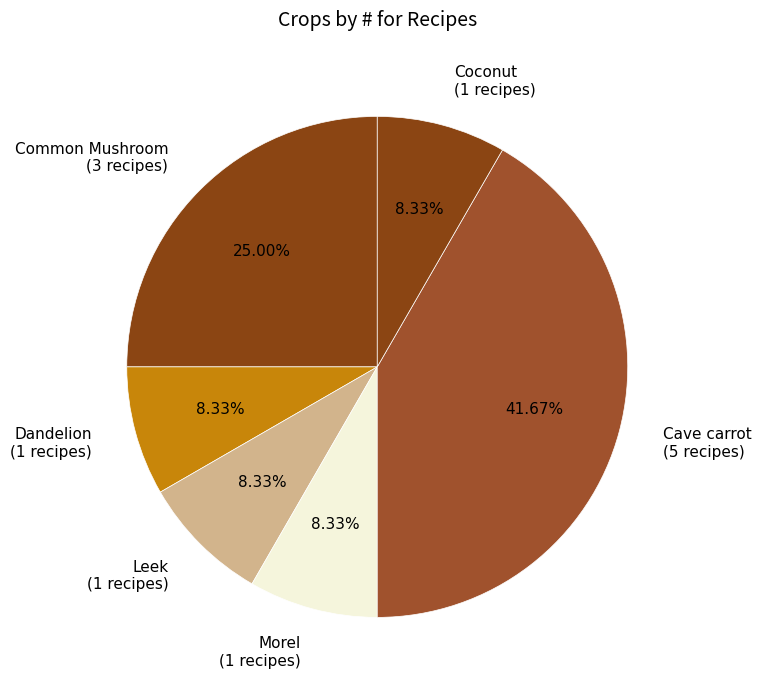

Approximately how many times larger is the value at Coconut (1 recipes) compared to Leek (1 recipes)?

1.0